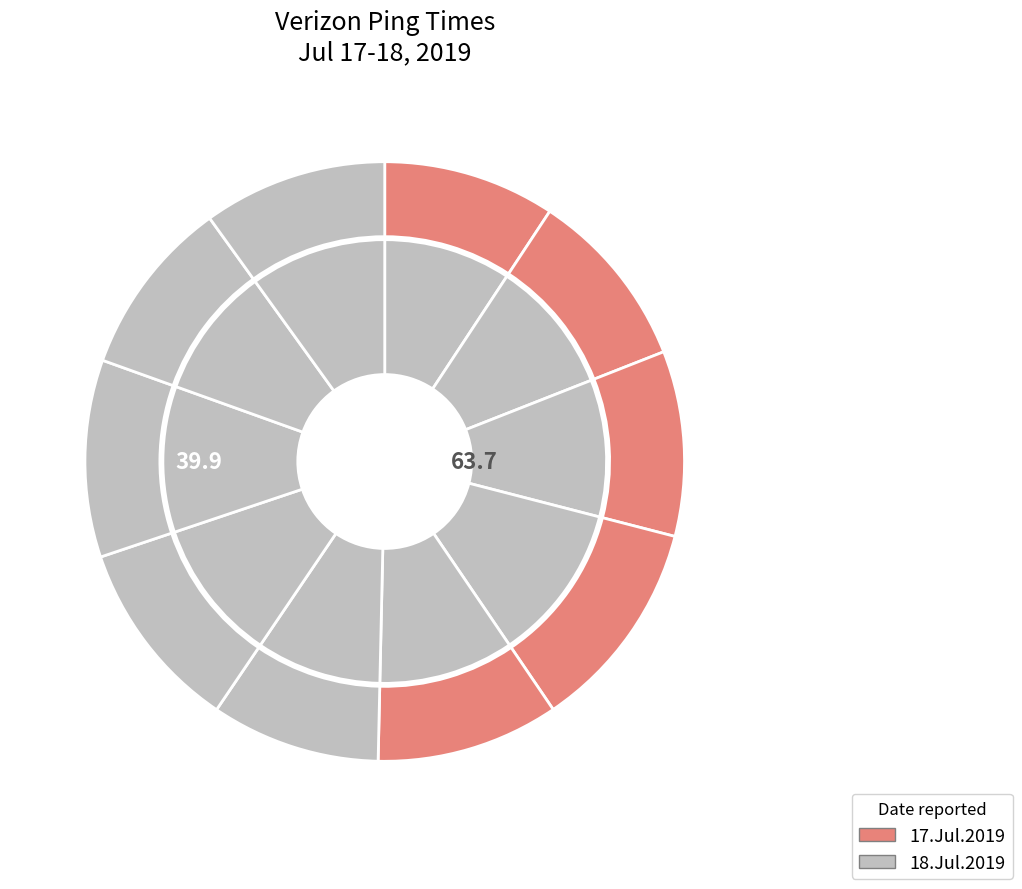

Approximately how many times larger is the value at 18.Jul.2019 16:18 compared to 18.Jul.2019 04:28?

0.9